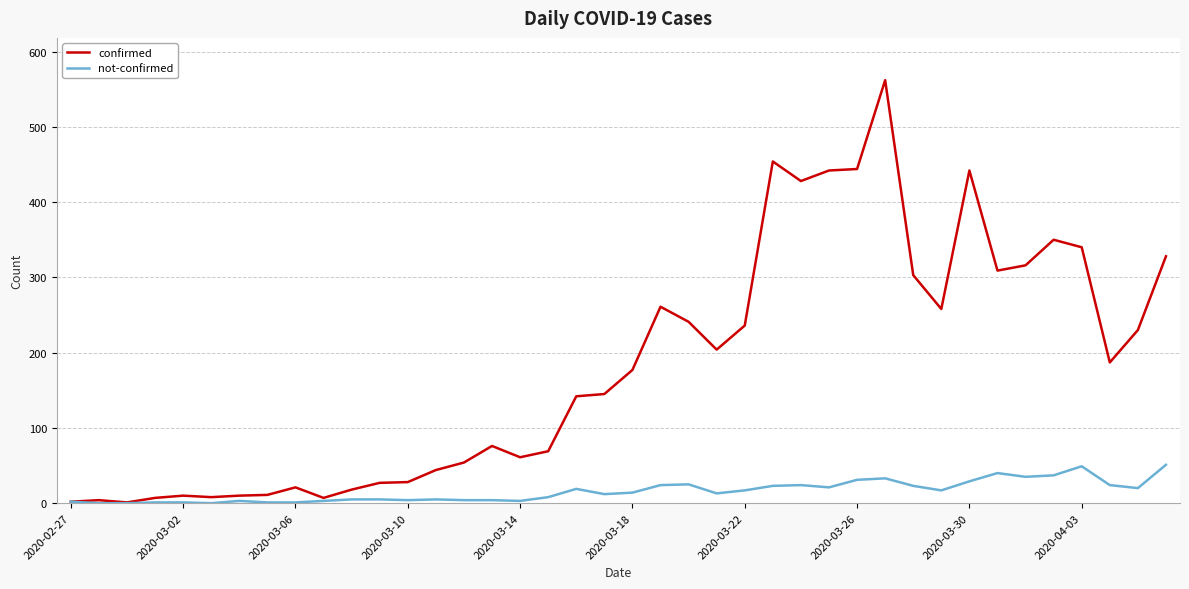

List the series in order of their peak value, lowest first.

not-confirmed, confirmed